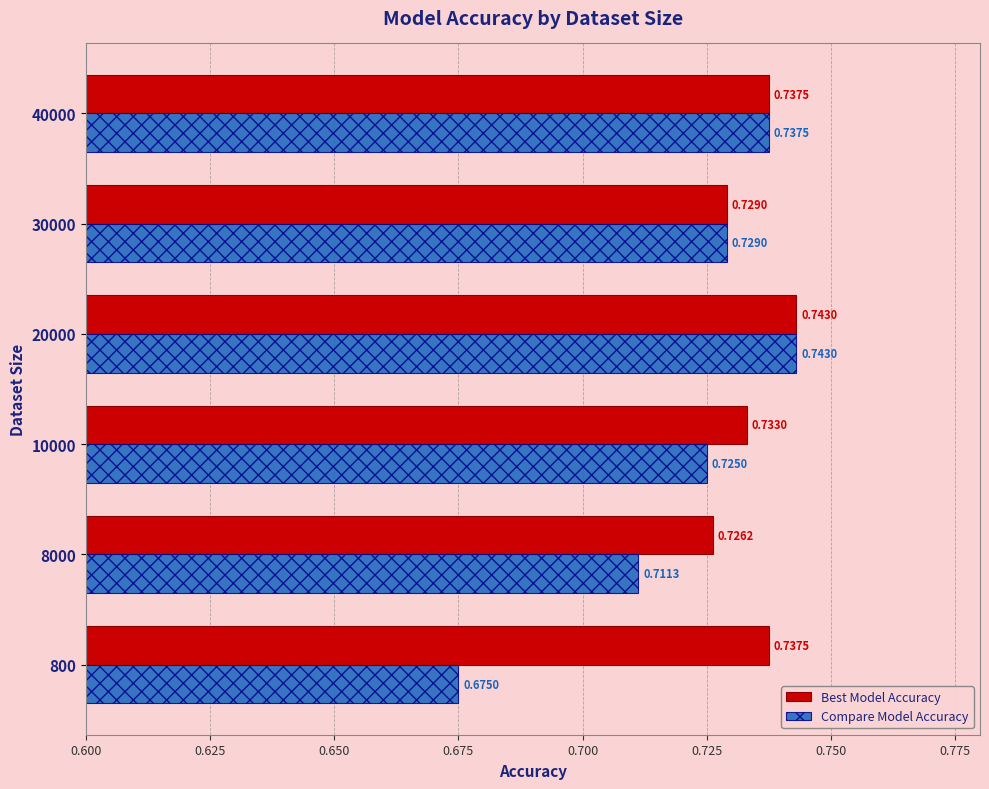

What is the sum of all Best Model Accuracy values?

4.4